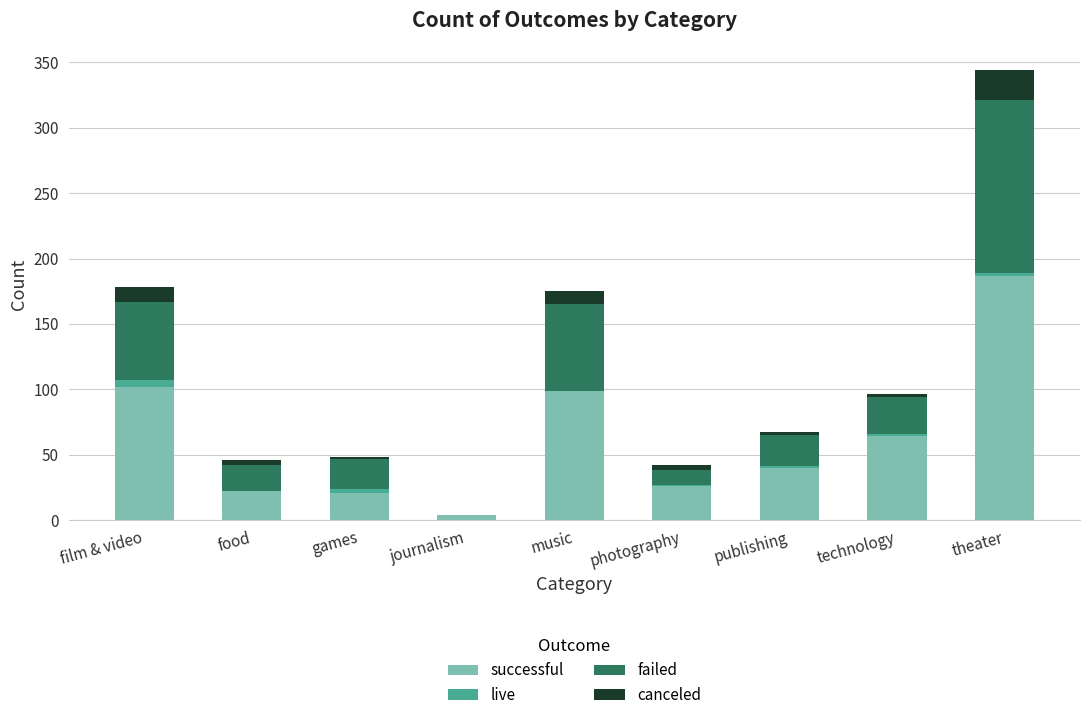

At which label does successful reach its peak?

theater